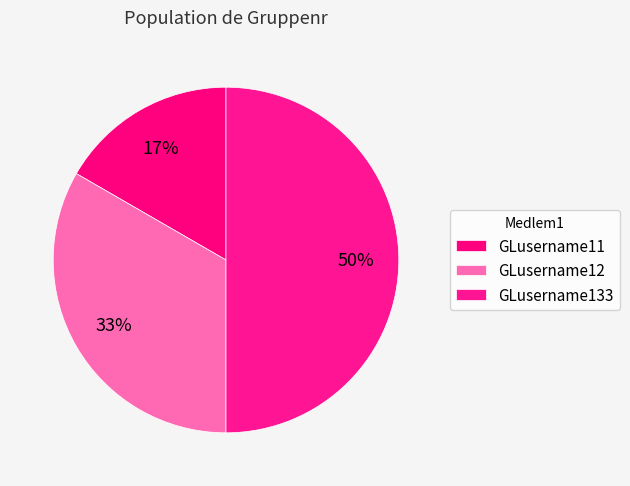

The GLusername11 slice represents 6% of the pie. True or false?

False